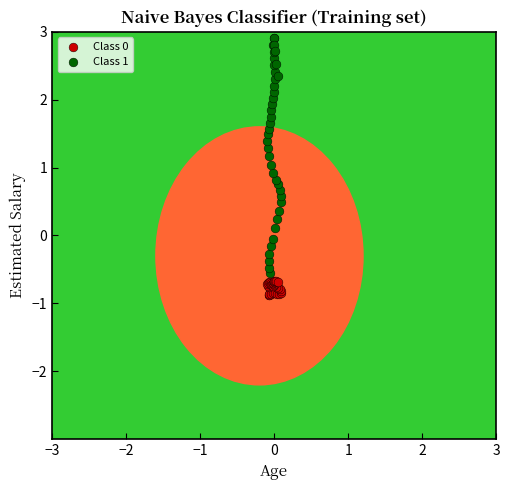

Which series has the widest spread of Y values?

Class 1